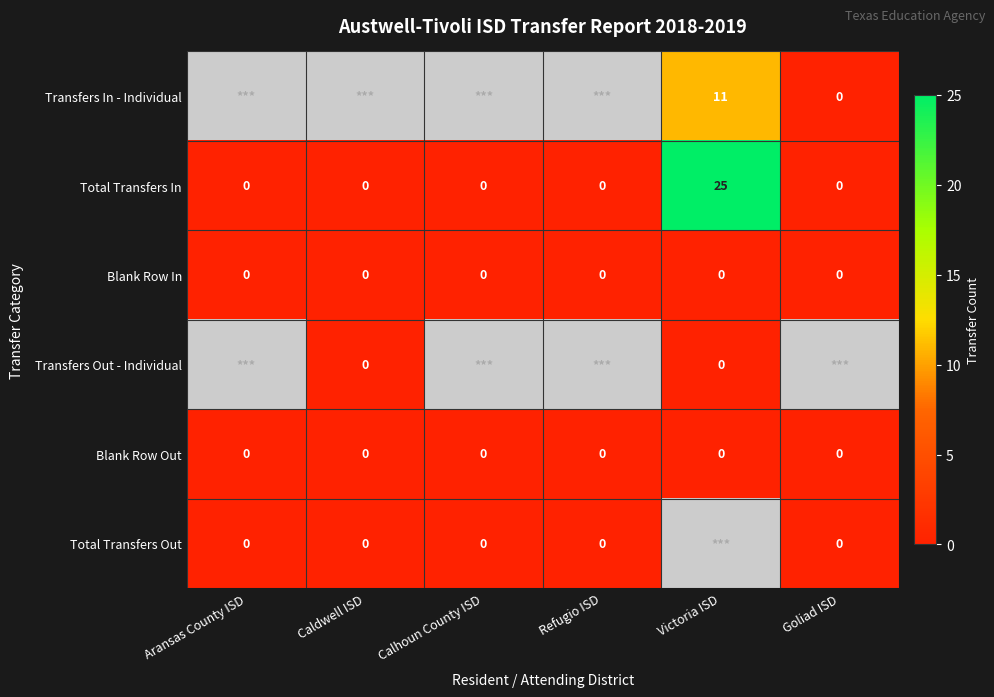

The Blank Row Out series shows 0 at Caldwell ISD. True or false?

True